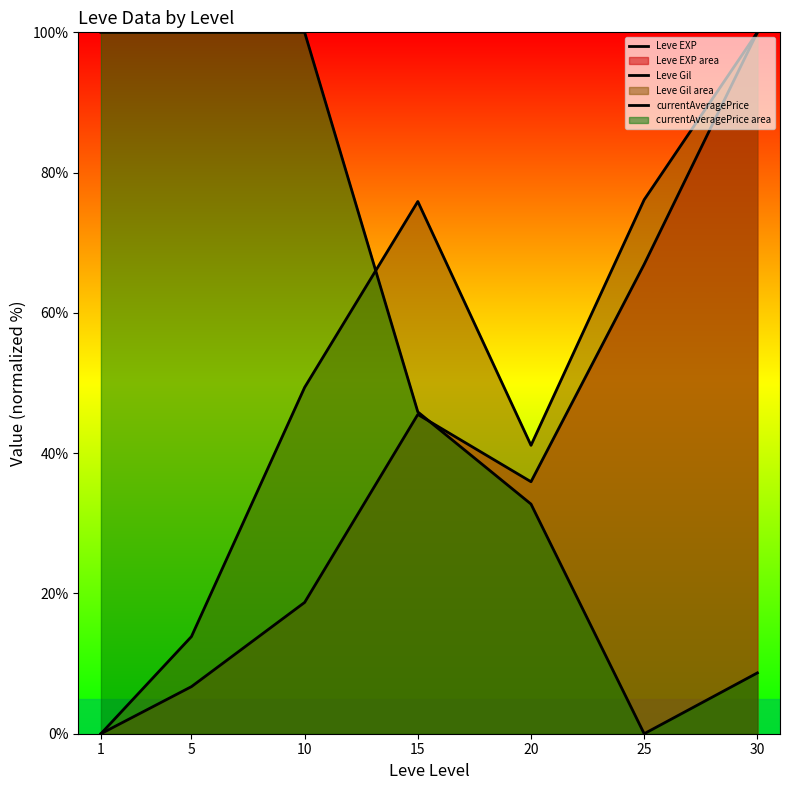

Which category has the highest value across all series?

30